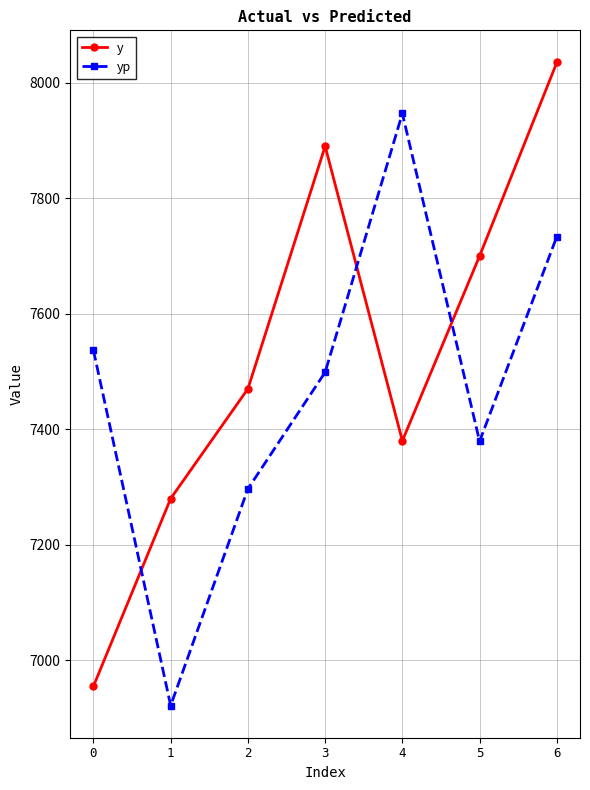

What is the greatest value displayed?

8035.0